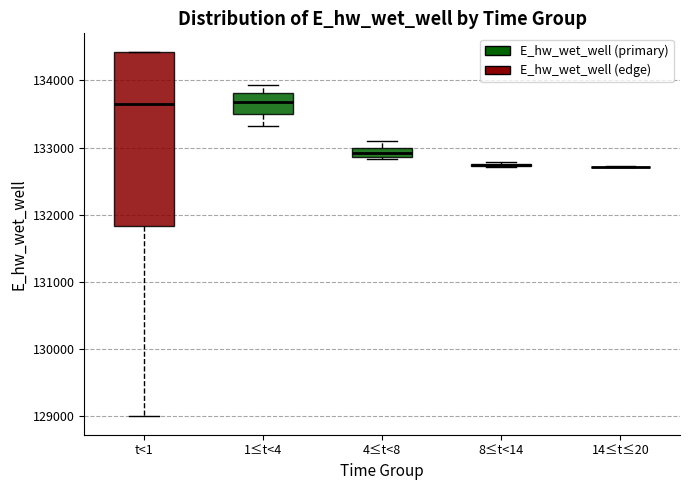

Which box is the tallest, from its lower edge to its upper edge?

t<1